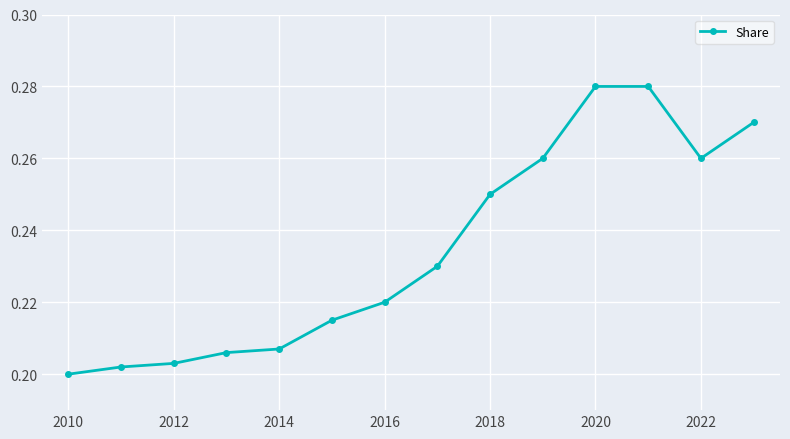

How many interior local valleys (lower than both neighbors) does the data have?

1